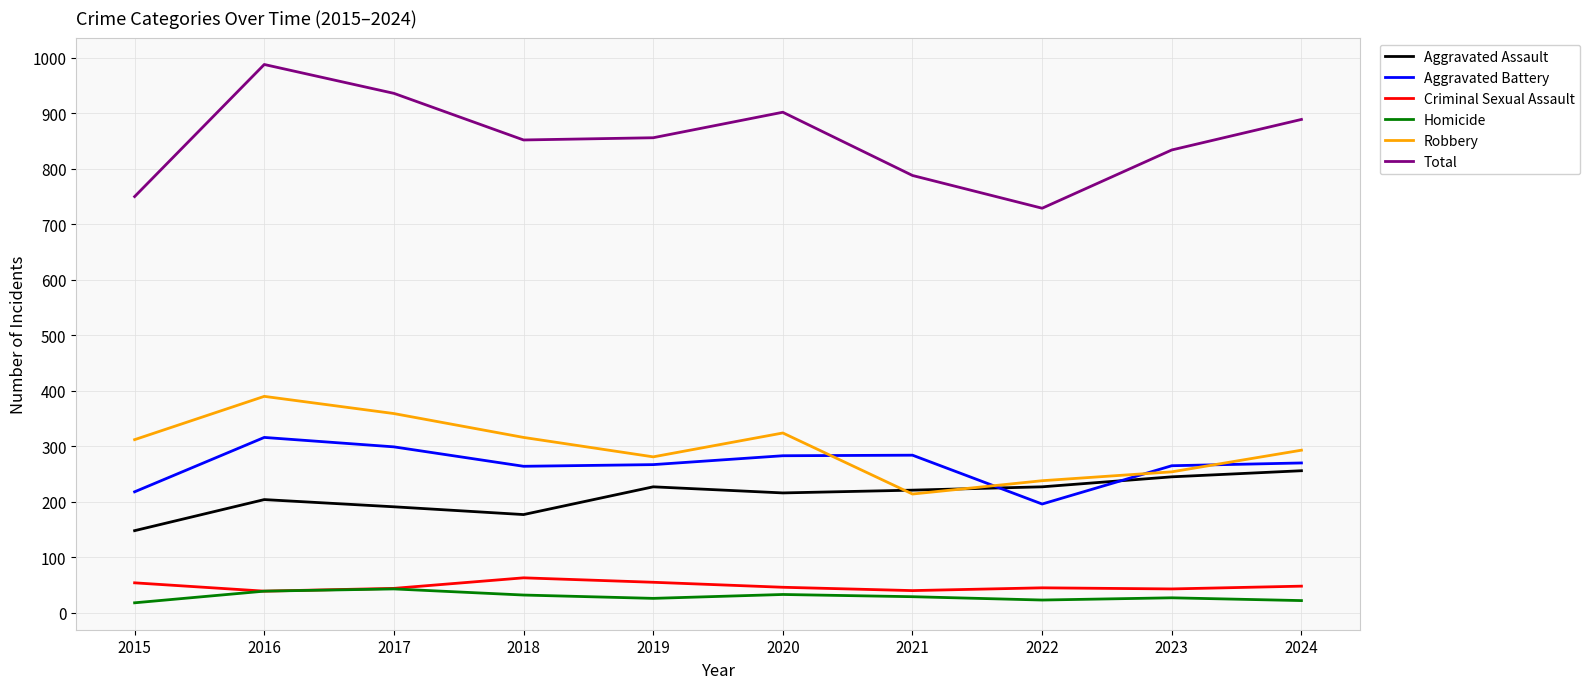

What is the spread (max minus min) of values at 2019?

830